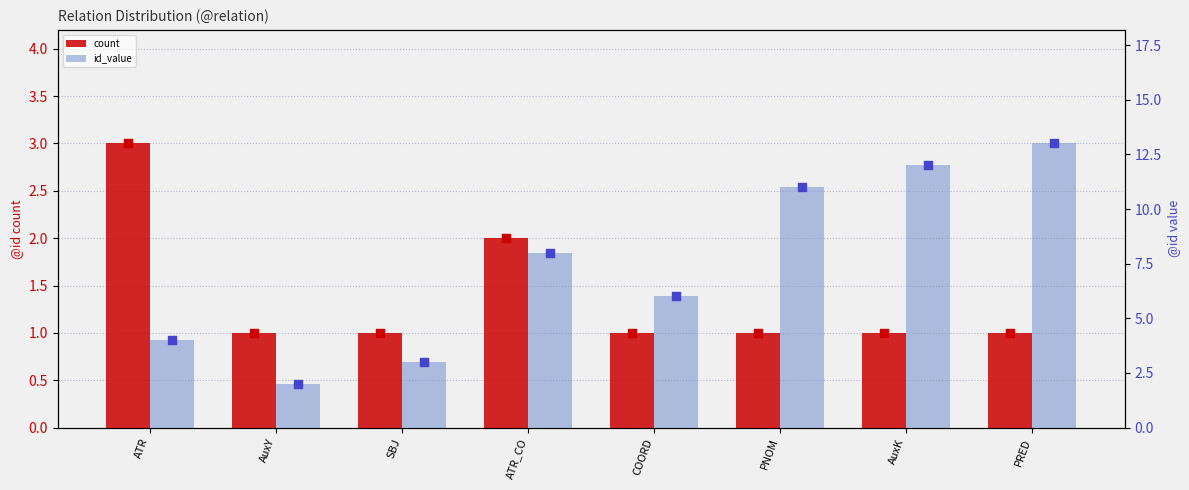

At which category is the sum across all series the highest?

PRED